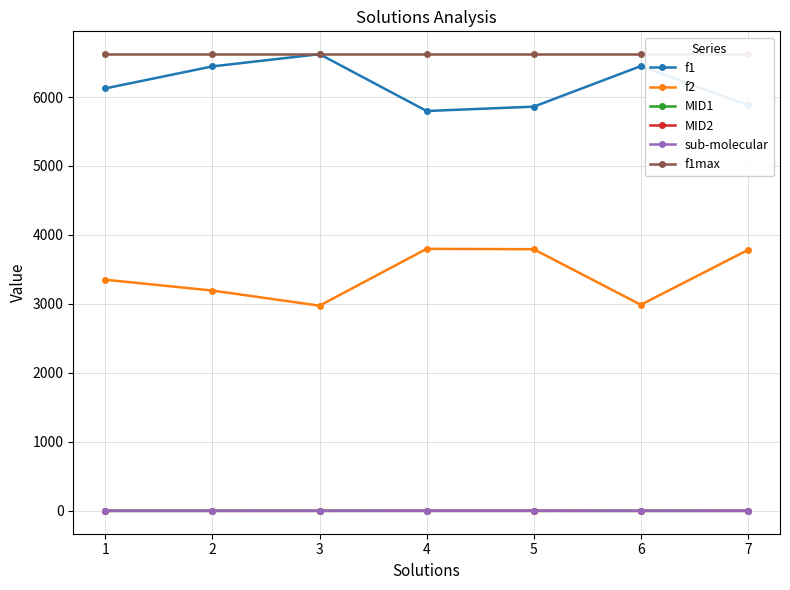

Rank the series at 5 from highest to lowest value.

f1max, f1, f2, sub-molecular, MID2, MID1